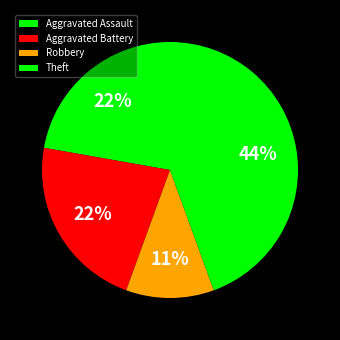

Does Aggravated Assault account for over 50% of the chart?

No